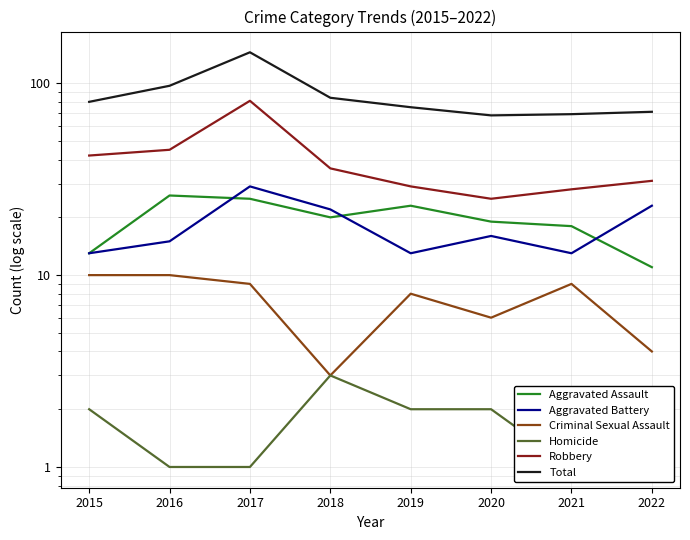

Rank the series by their maximum value, from highest to lowest.

Total, Robbery, Aggravated Battery, Aggravated Assault, Criminal Sexual Assault, Homicide